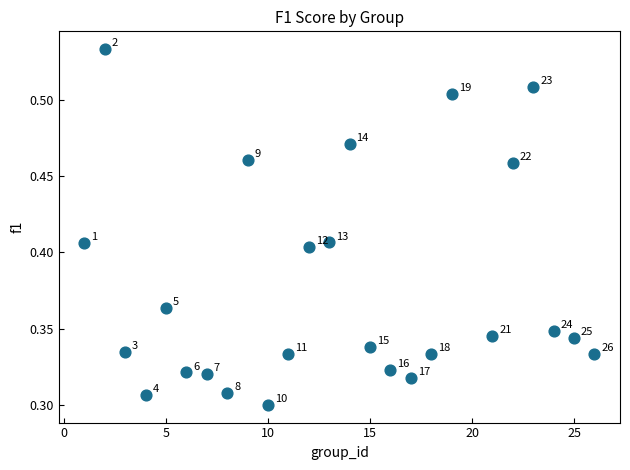

What is the range of X values (max minus min)?

25.0